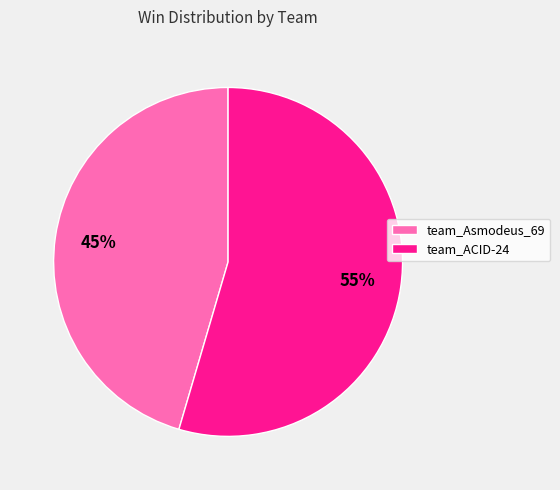

The team_Asmodeus_69 slice represents 45% of the pie. True or false?

True